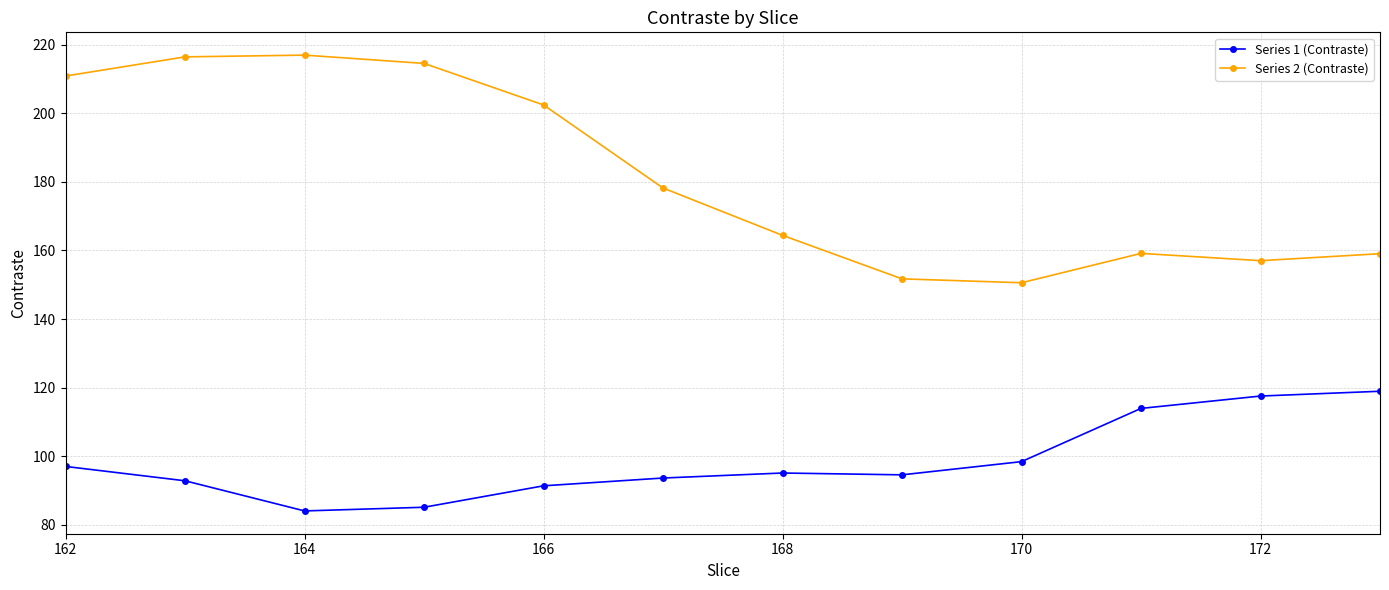

How many data points in Series 2 (Contraste) are above 178?

6